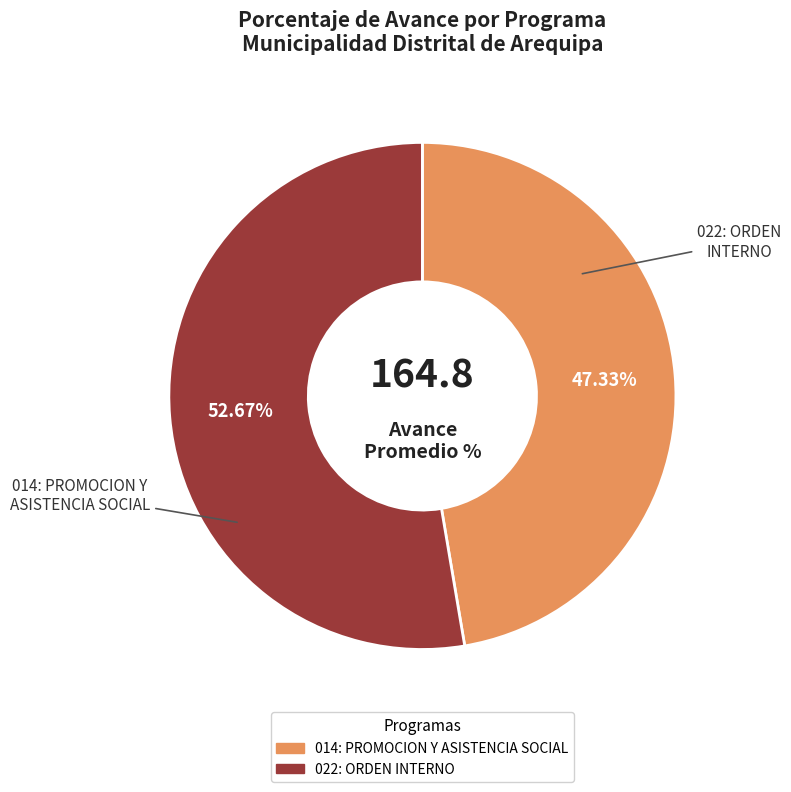

Is it true that 022: ORDEN INTERNO is 46% of the pie?

False